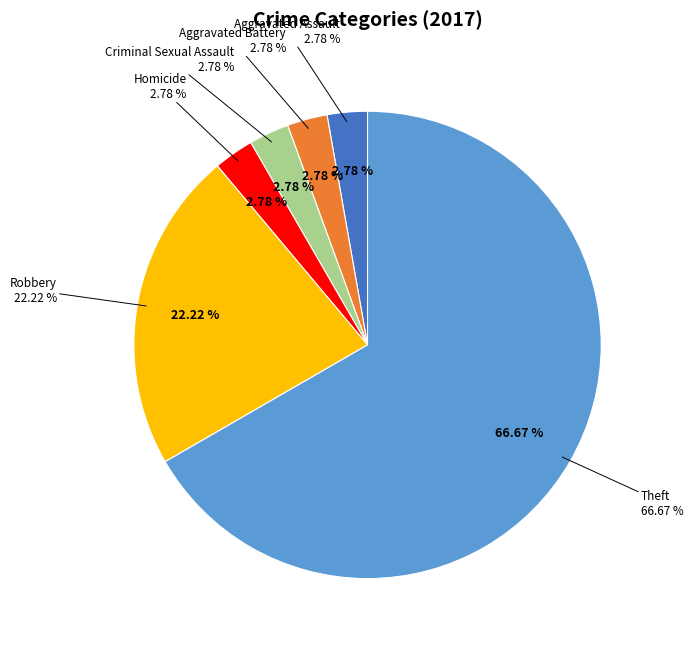

Between Aggravated Battery and Robbery, which is larger?

Robbery